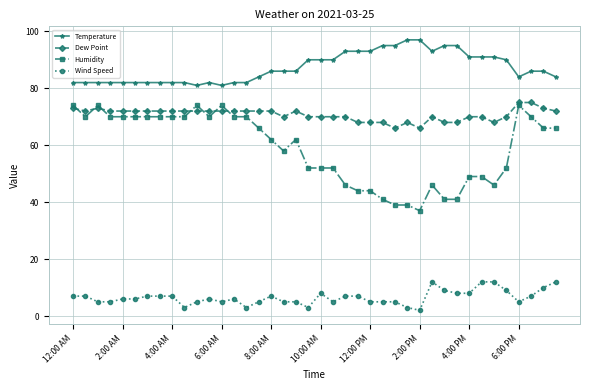

True or false: Temperature and Humidity intersect in this chart.

False